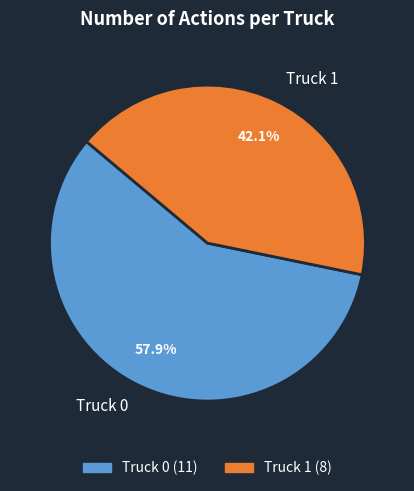

Which has a higher value, Truck 0 or Truck 1?

Truck 0